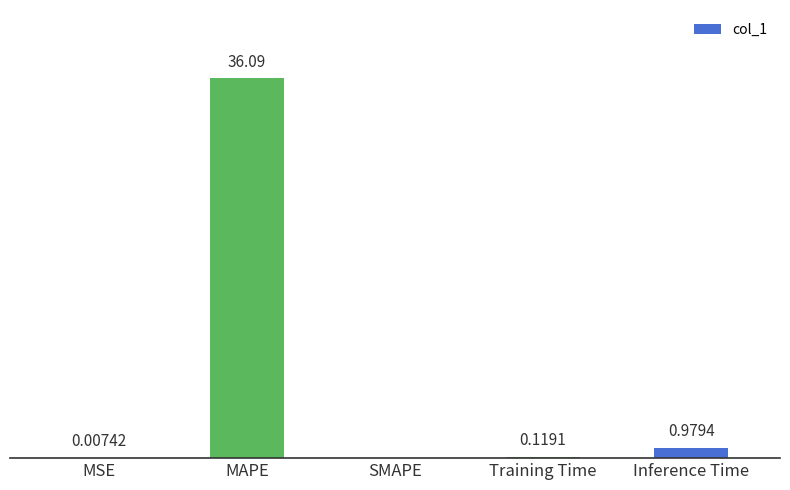

At which label is the value closest to 18?

Inference Time